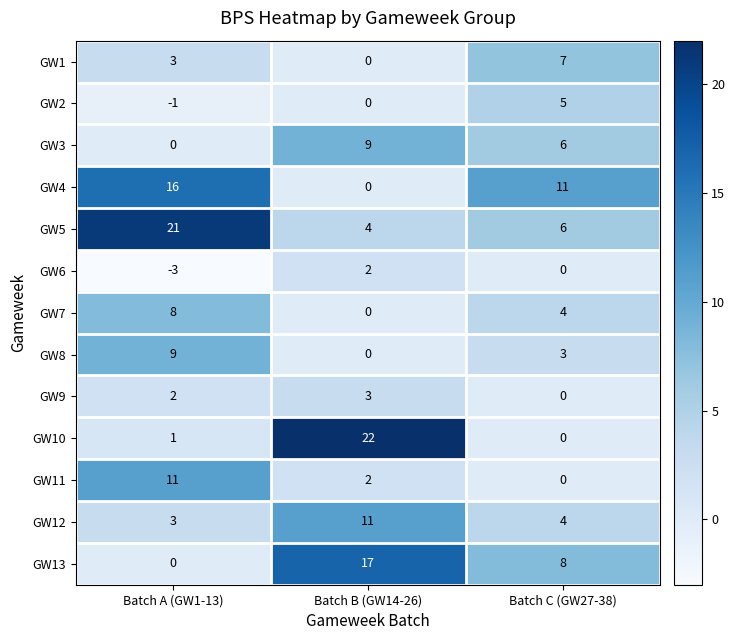

At how many categories does at least one series exceed 19?

2